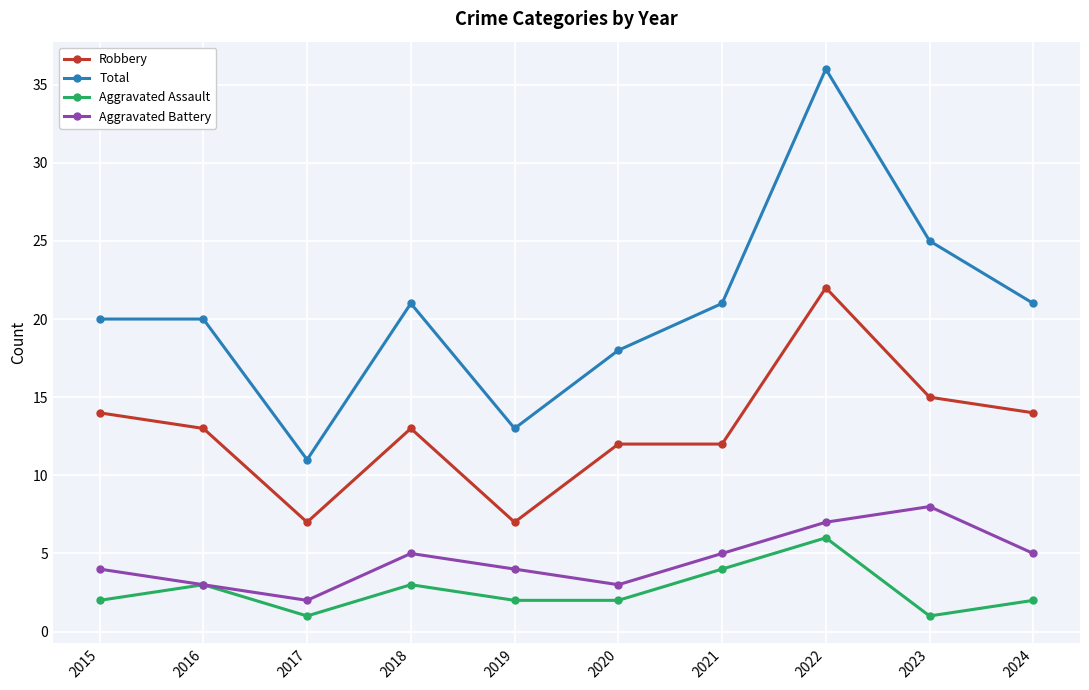

What is the value of the Aggravated Battery point at the 8th from the left?

7